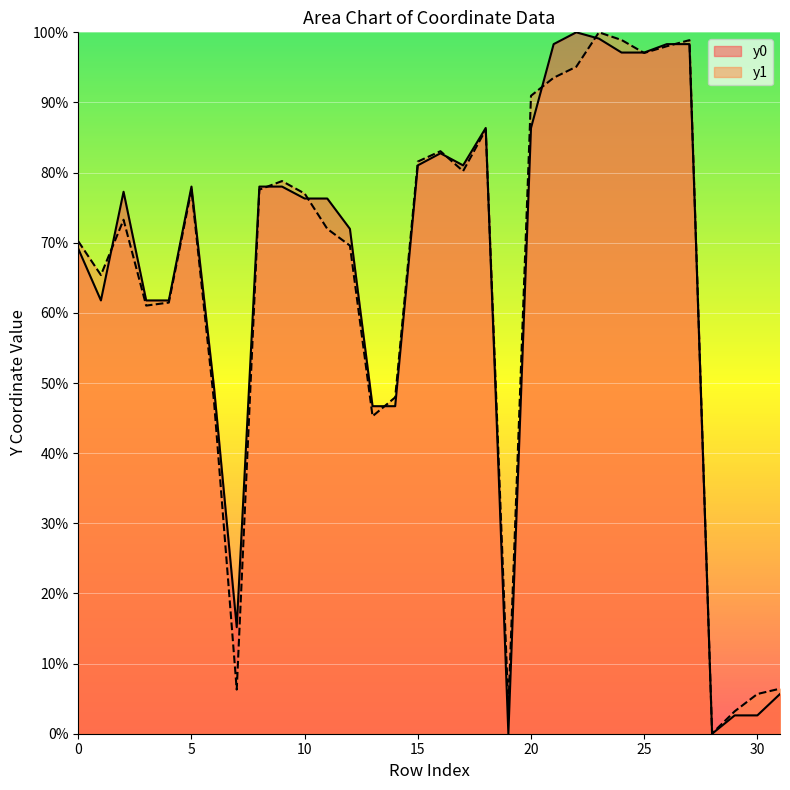

How many lines are shown in the chart?

2